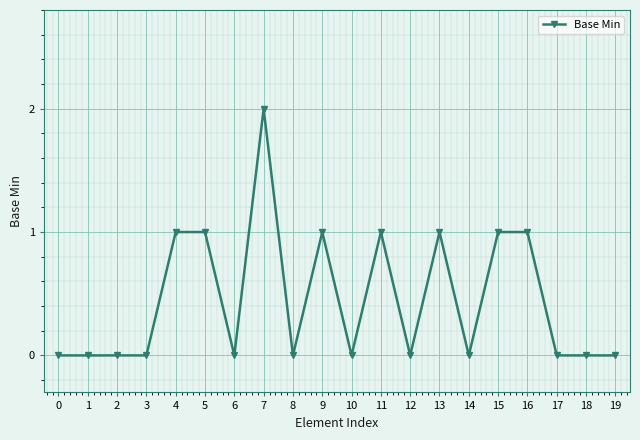

What is the change in value from 7 to 19?

-2